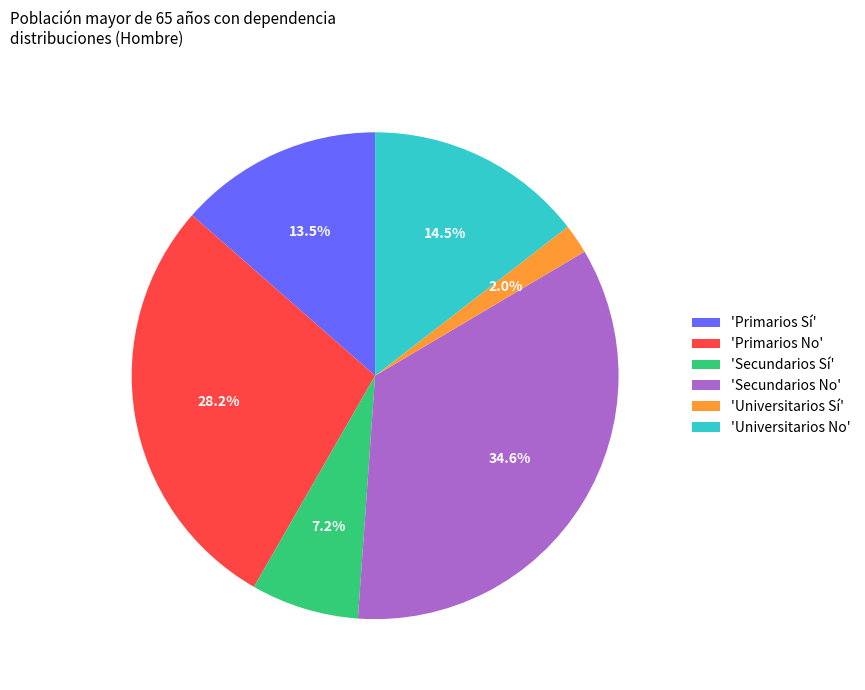

Combined, do 'Secundarios Sí' and 'Universitarios Sí' account for over 50%?

No